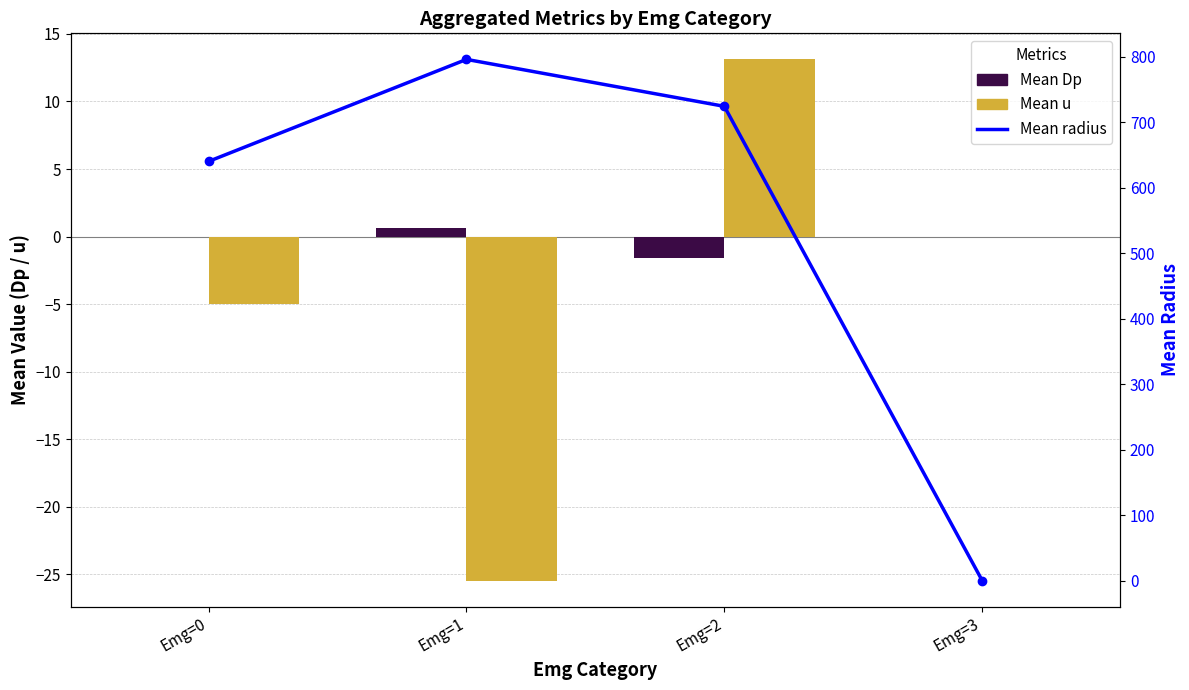

What is the difference between the Mean Dp values at Emg=3 and Emg=1?

0.6